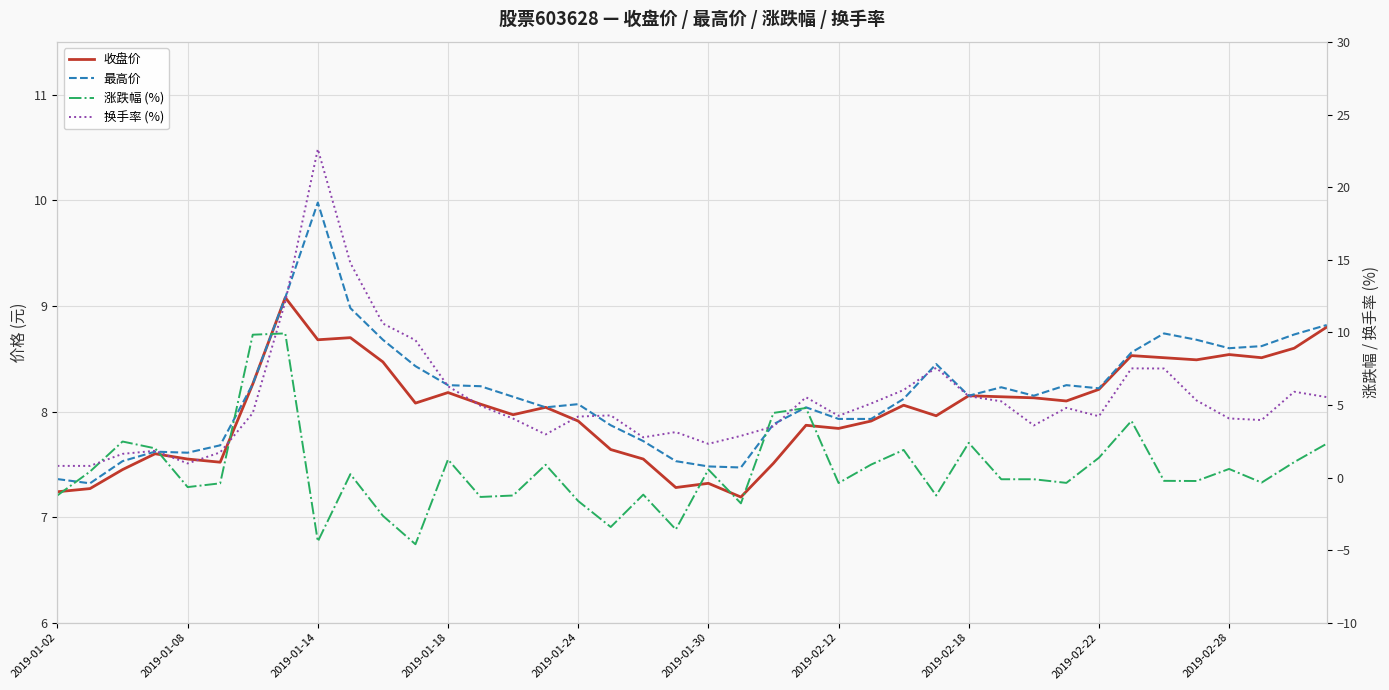

What is the sum of all 换手率 (%) values?

214.9